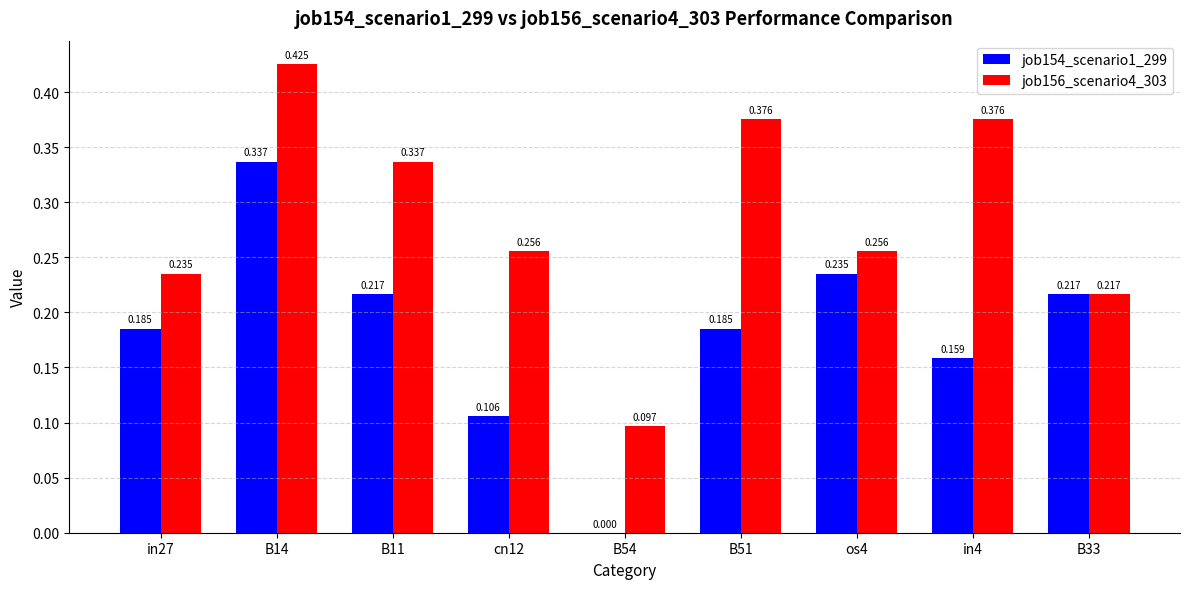

Is the value of job156_scenario4_303 at os4 greater than the value of job154_scenario1_299 at in27?

Yes